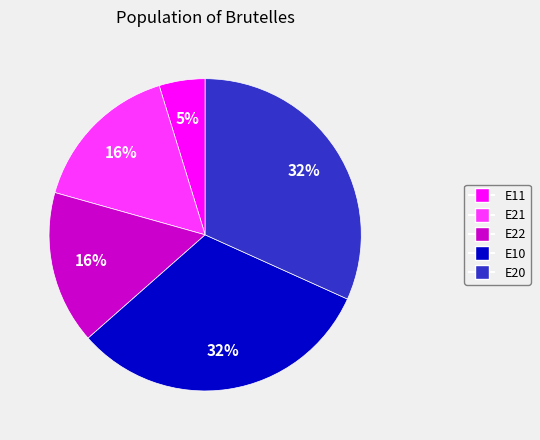

Which slice is the smallest?

E11